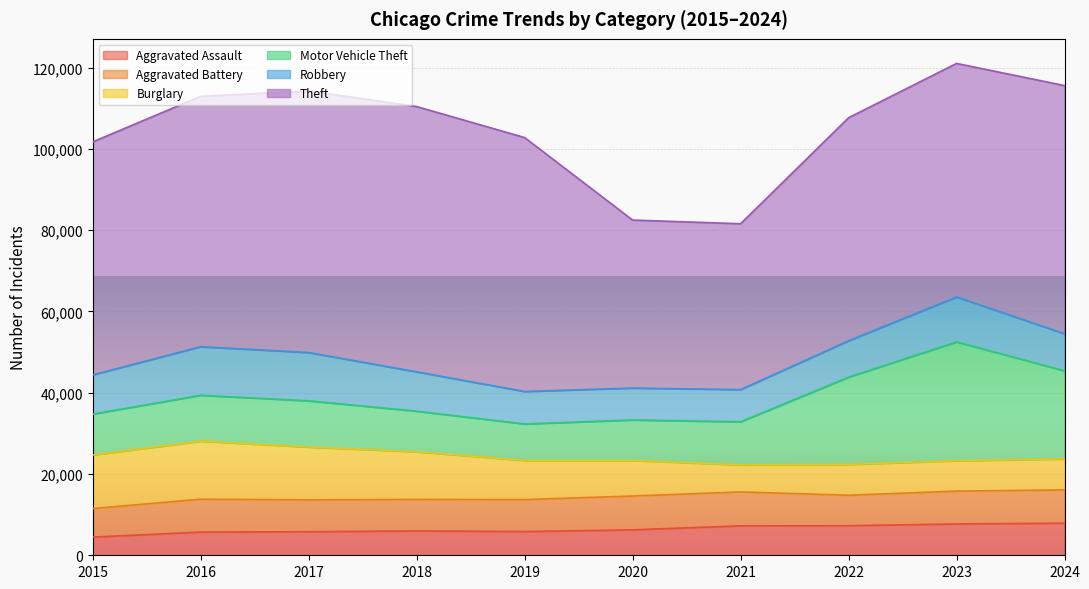

Where does the Burglary series first go above 9638?

2015